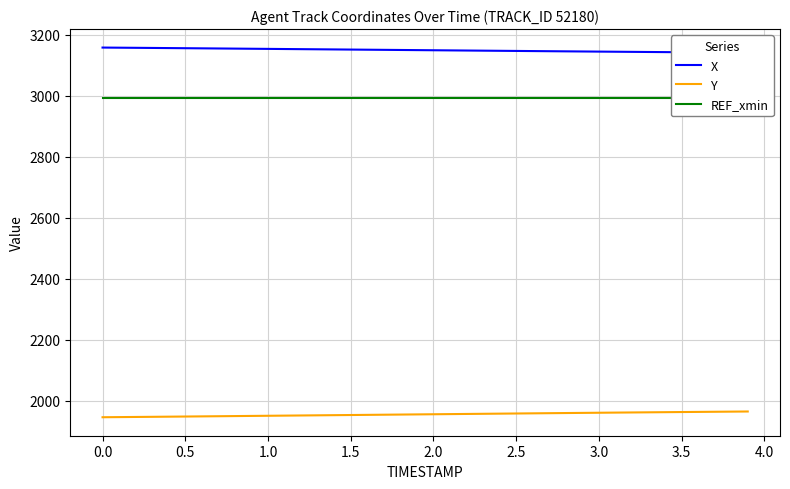

What is the minimum value for Y?

1945.7